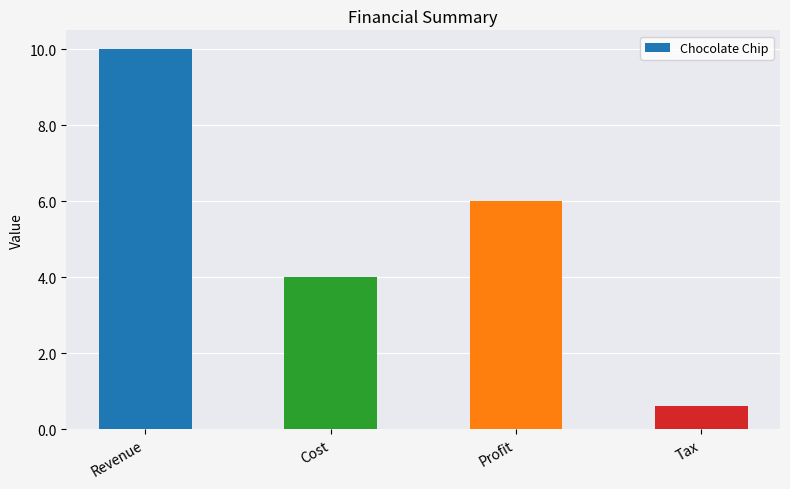

Which label corresponds to the smallest value in the chart?

Tax